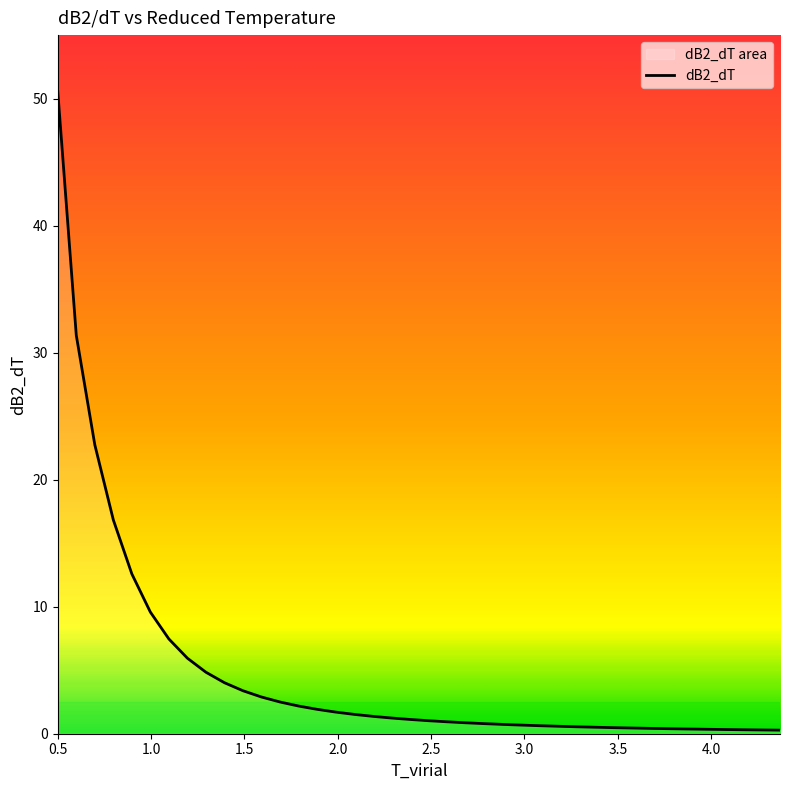

What is the minimum value shown in the chart?

0.3